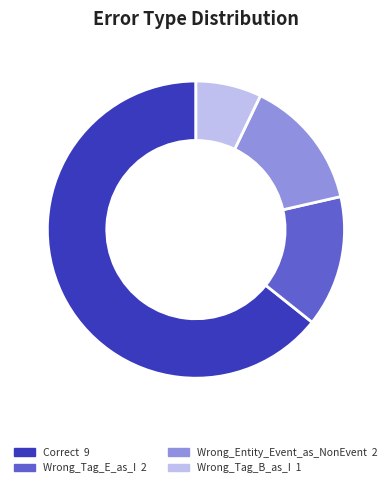

Approximately how many times larger is the value at Wrong_Tag_B_as_I compared to Wrong_Tag_E_as_I?

0.5